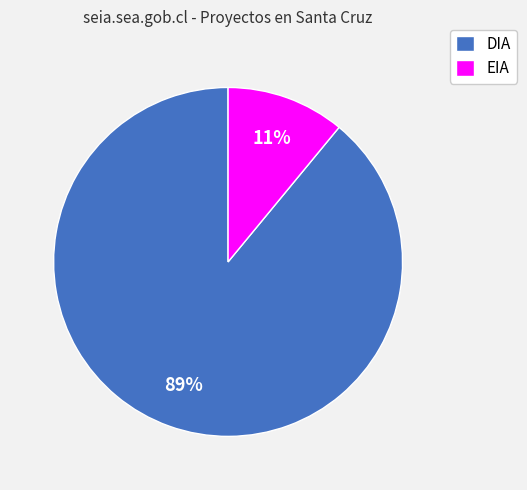

Rank the categories by value from highest to lowest.

DIA, EIA